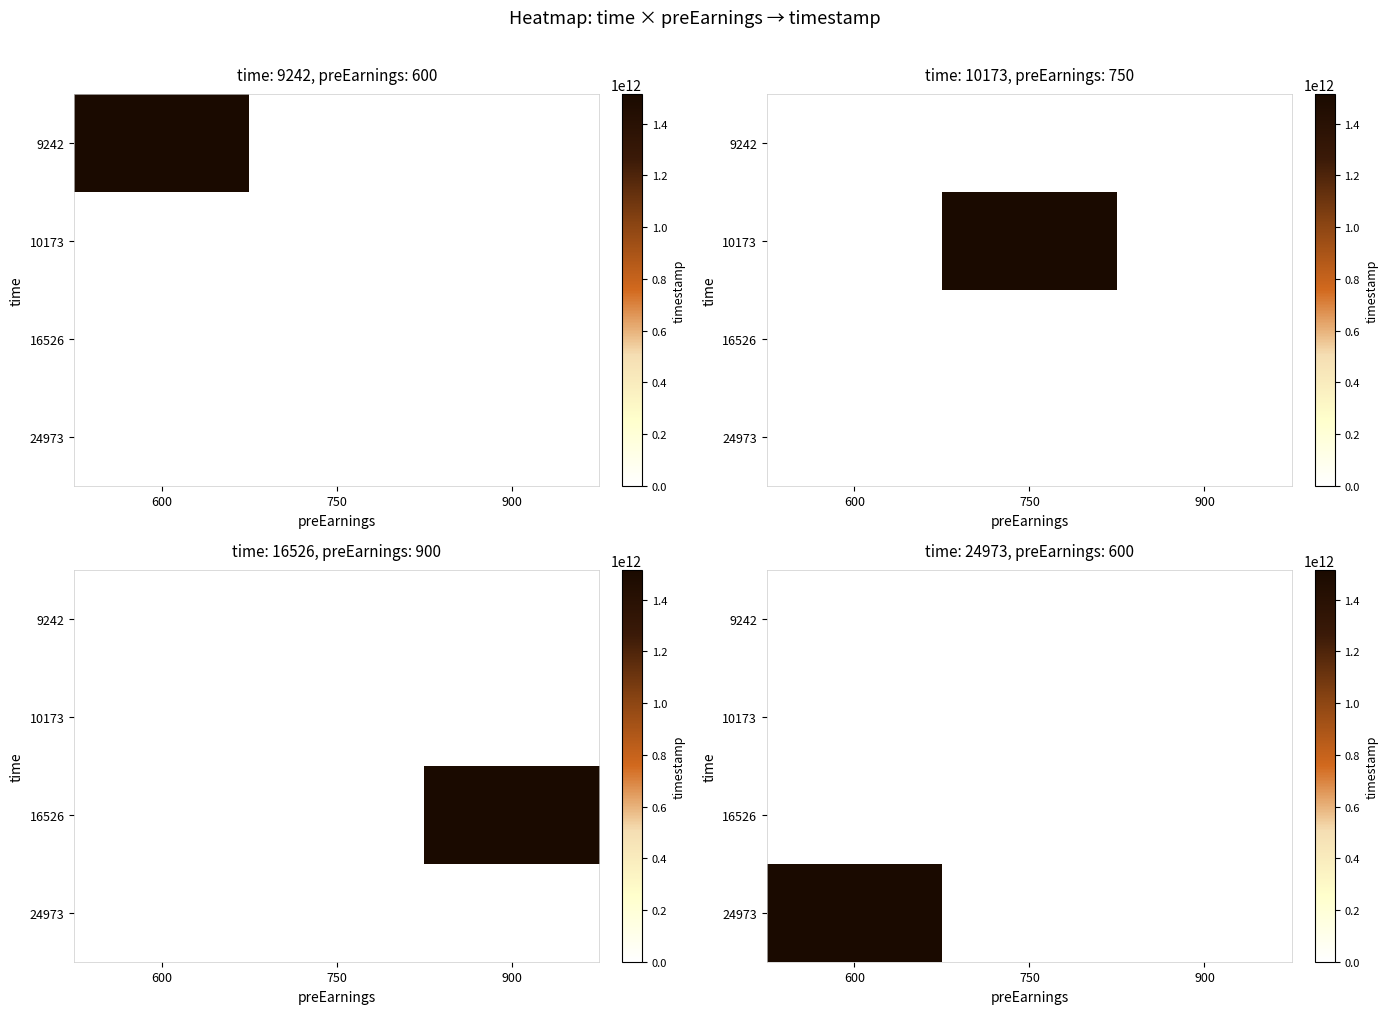

Which series has the largest total across all categories?

24973